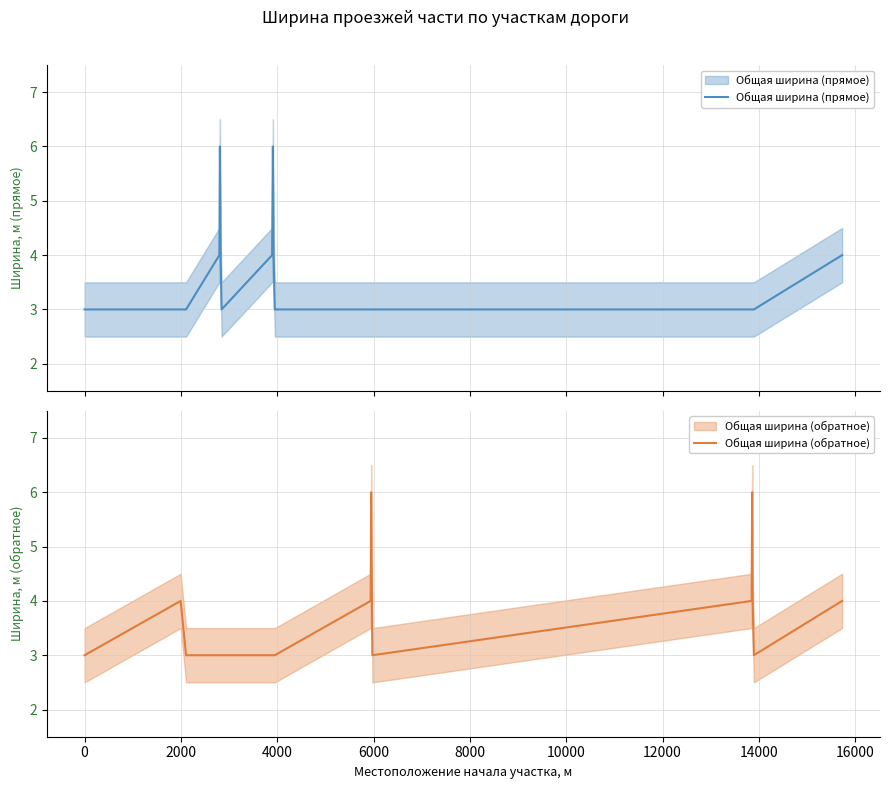

At how many categories does at least one series exceed 3?

14